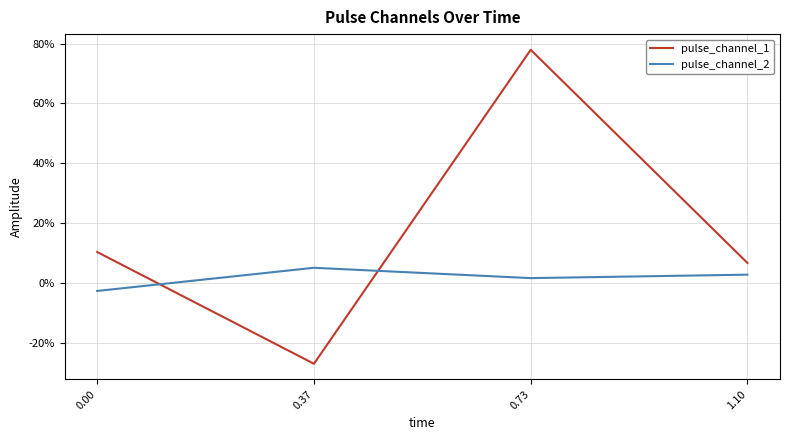

What are all the series names shown in the legend?

pulse_channel_1, pulse_channel_2